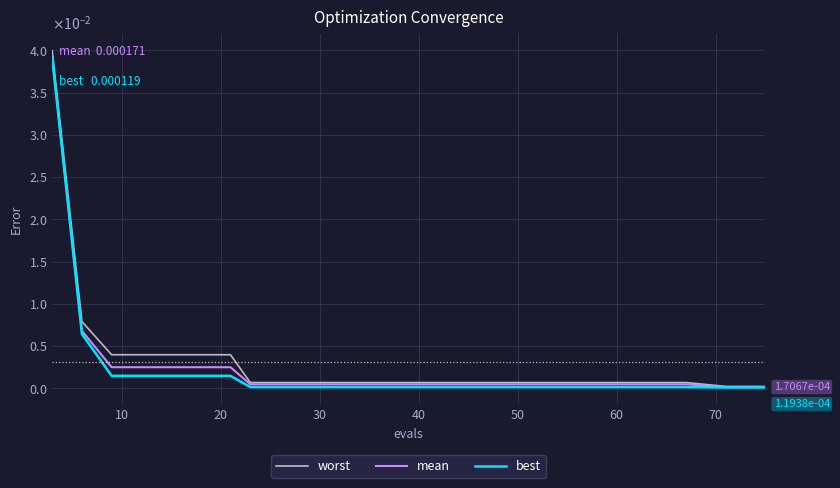

List the series in order of their peak value, highest first.

worst, mean, best